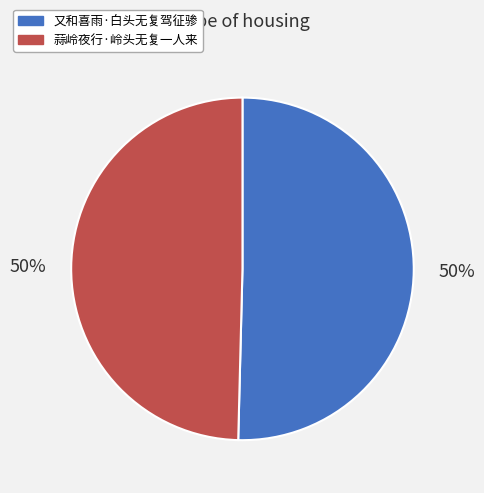

Approximately how many times larger is the value at 又和喜雨·白头无复驾征骖 compared to 蒜岭夜行·岭头无复一人来?

1.0